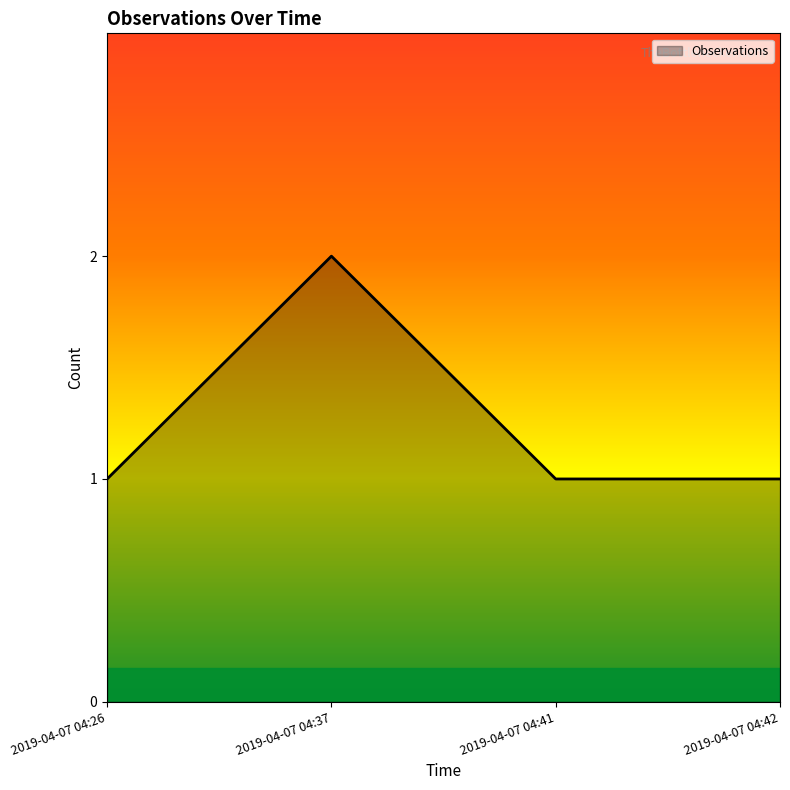

Which category has the highest value across all series?

2019-04-07 04:37